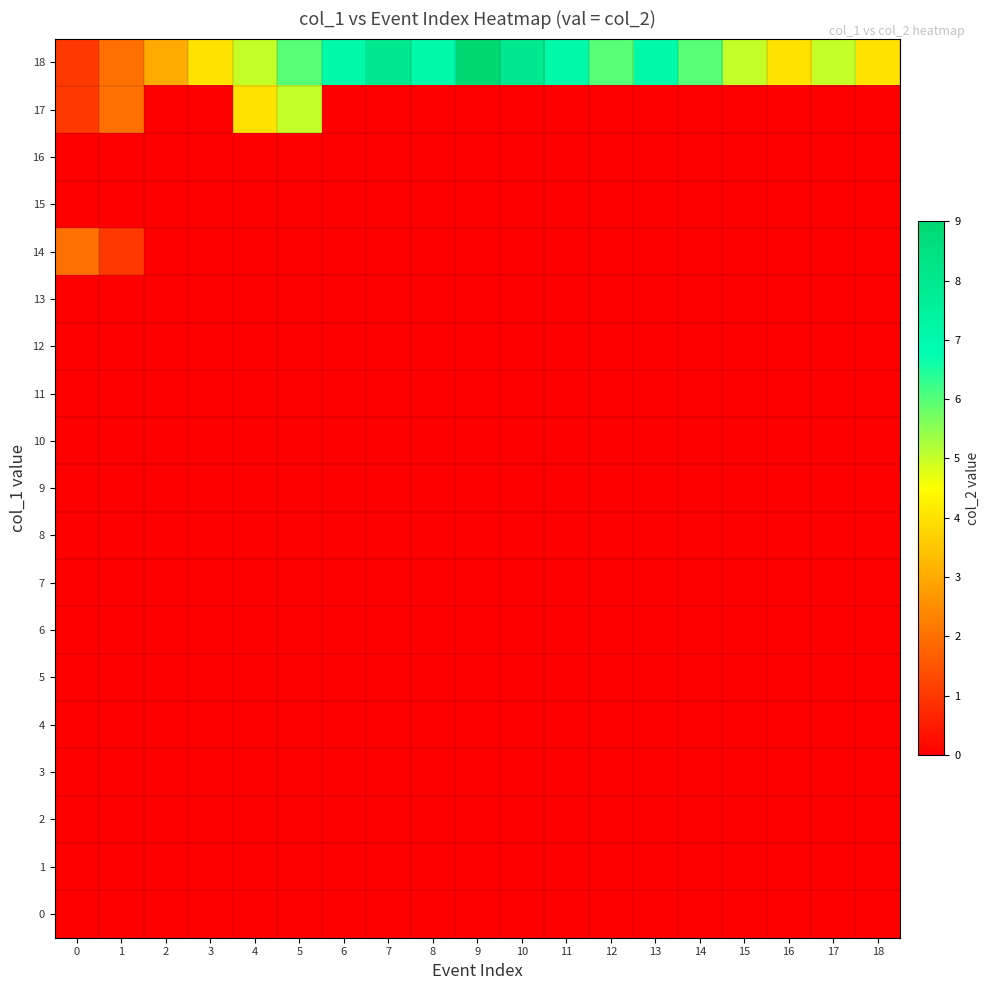

Which series has the largest range (max minus min)?

18